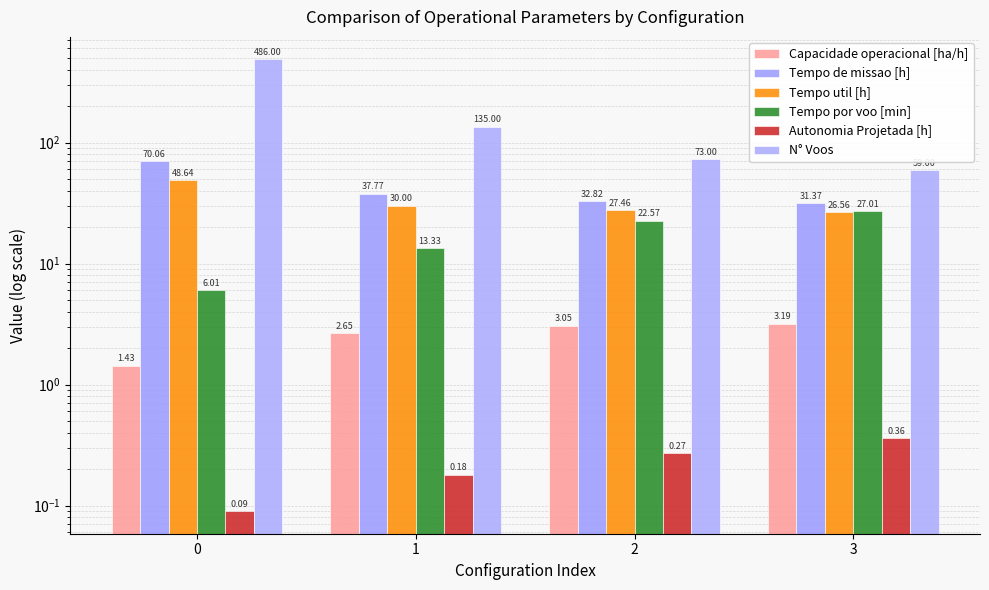

What is the difference between the Tempo por voo [min] values at 3 and 2?

4.4